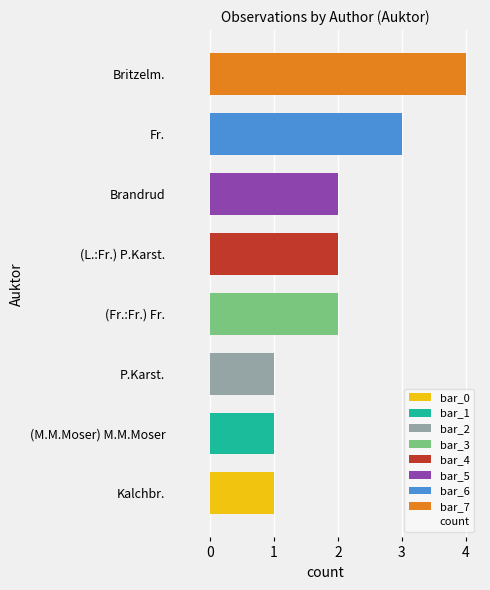

Reading top to bottom, what are all the values shown in this chart?

4	3	2	2	2	1	1	1